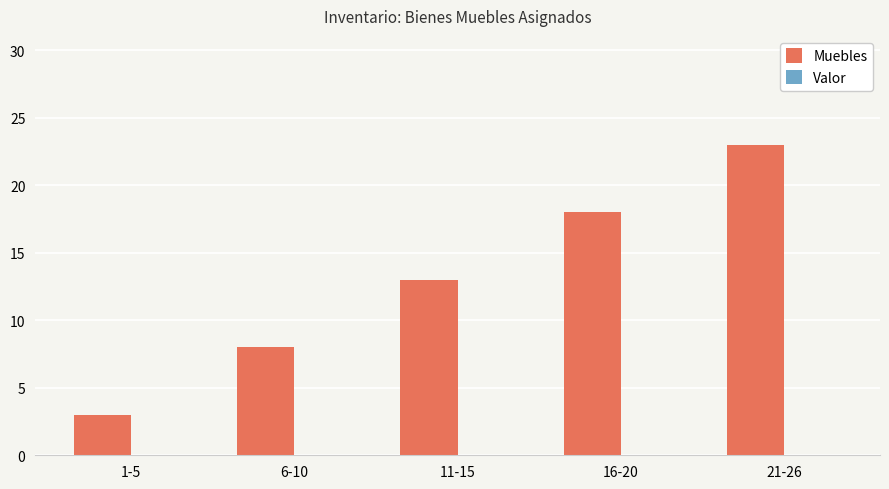

What position from the right is 16-20?

2